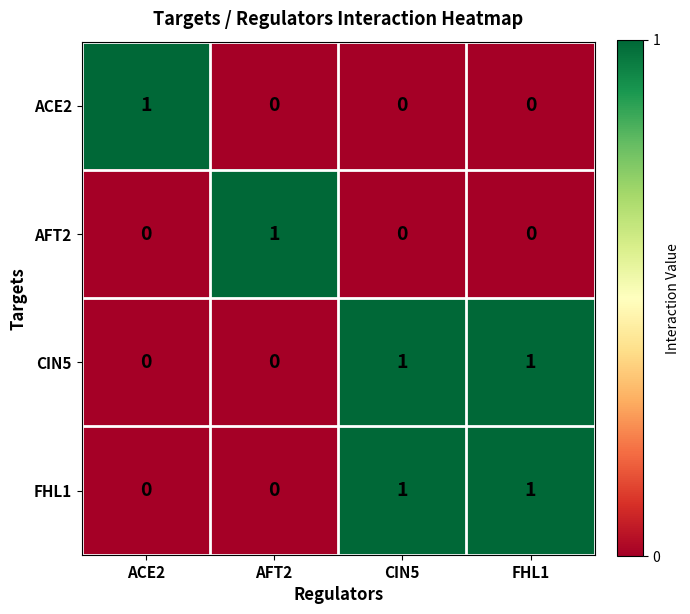

Count the AFT2 values in the range 0 to 1.

4